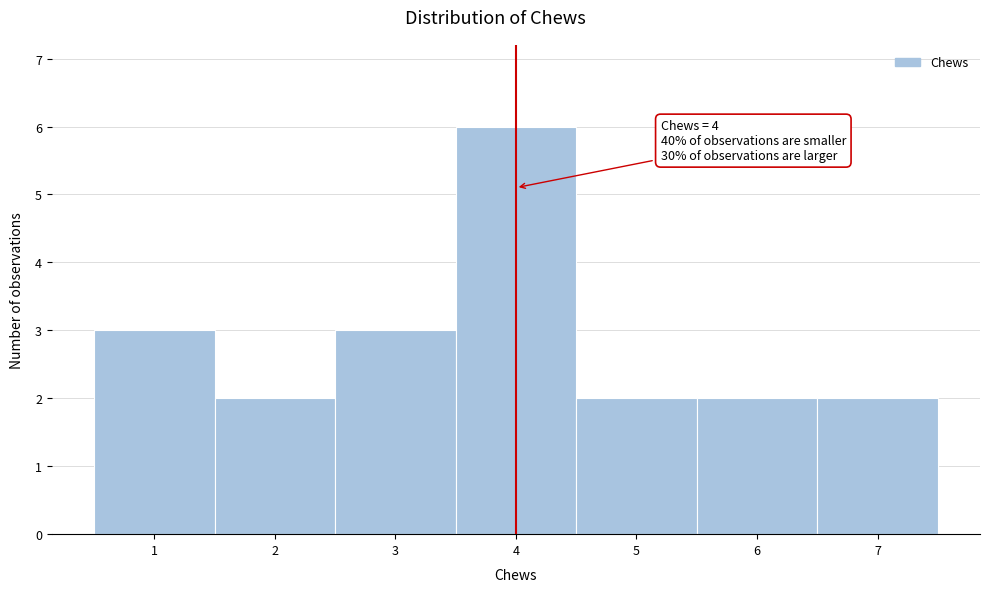

Over which range of the x-axis is the bar tallest?

3.5 to 4.5